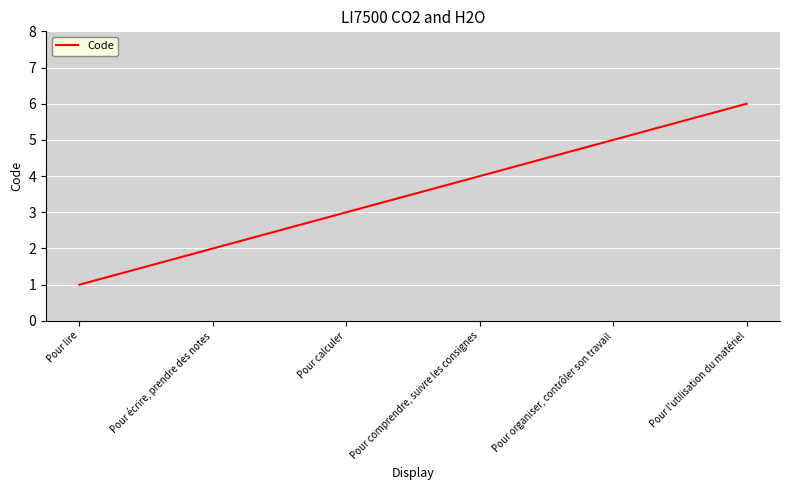

Count the number of categories in the chart.

6